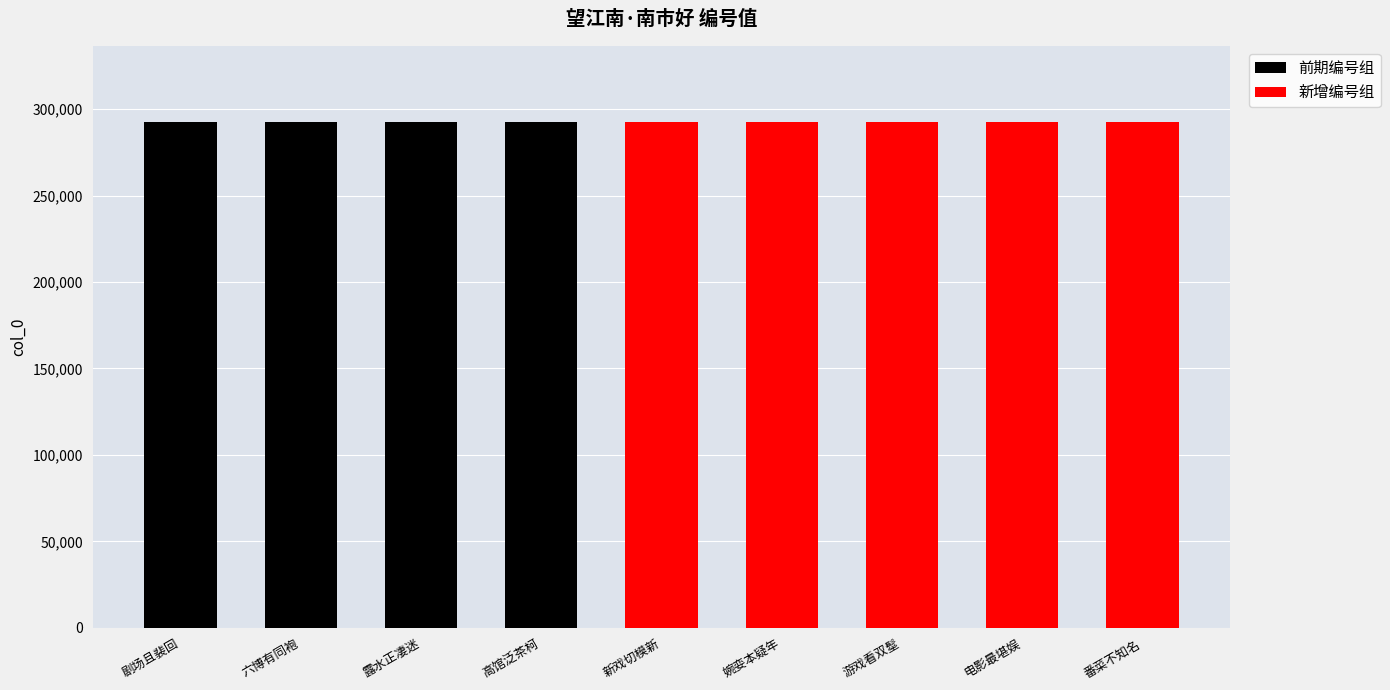

What position from the left is 望江南·南市好，婉娈本疑年?

6